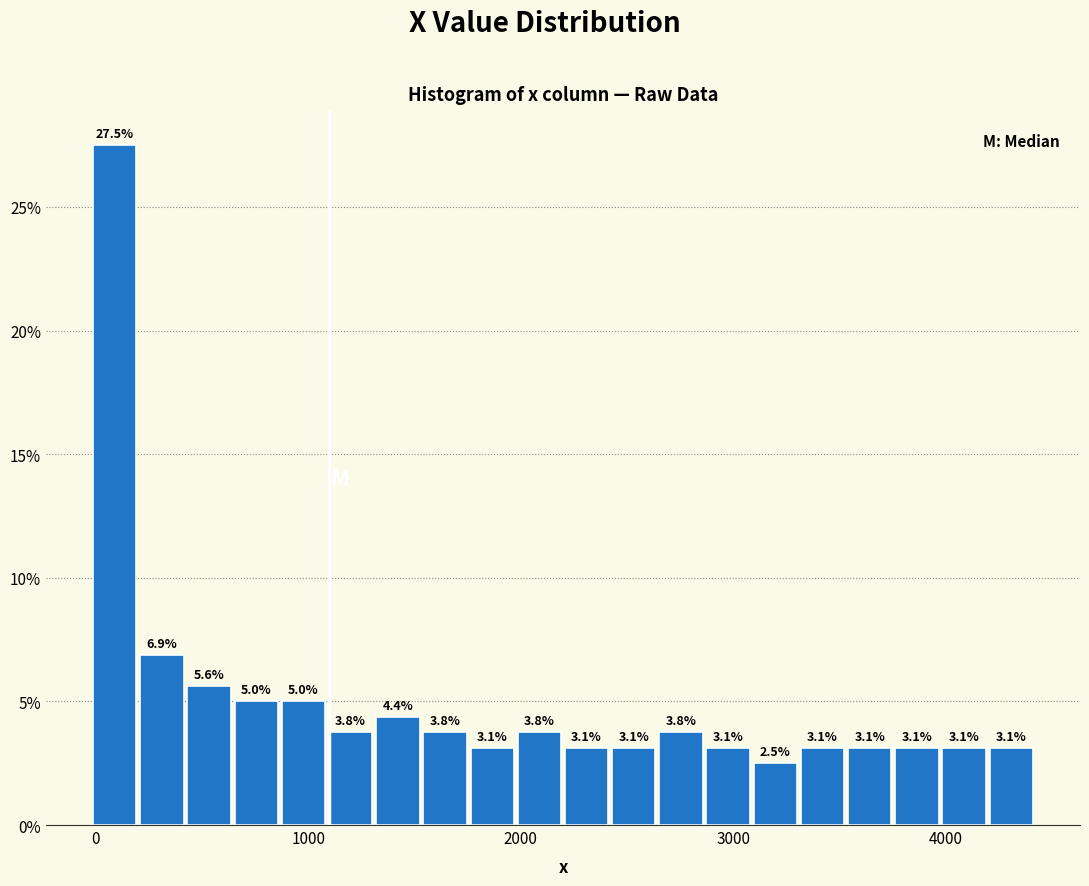

Read against the x-axis, roughly where is the centre of the tallest bar?

100